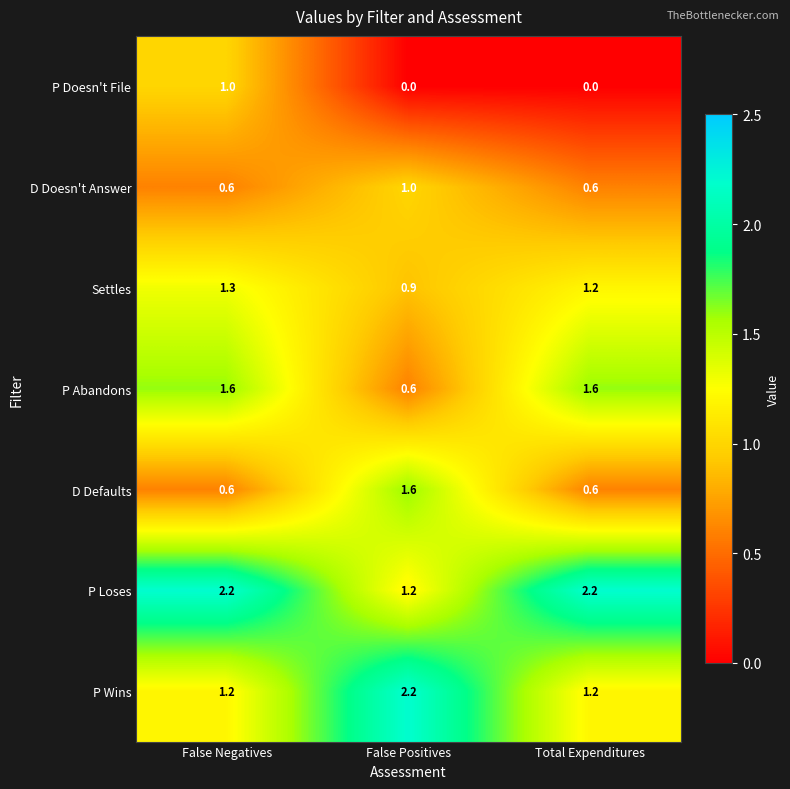

How many D Doesn't Answer values are between 0 and 1?

3